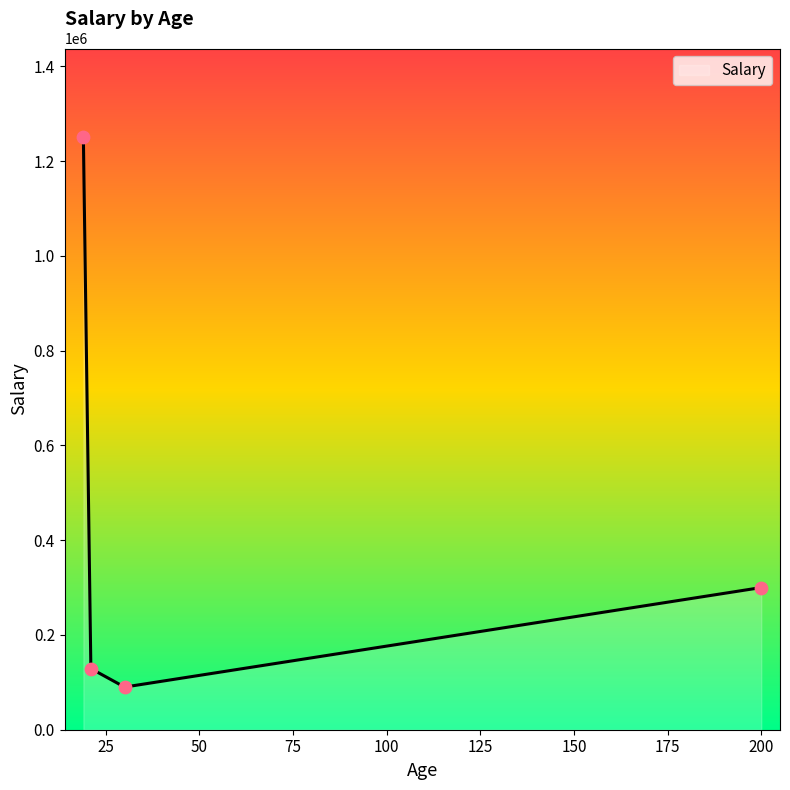

What is the difference between the maximum and minimum values?

1160000